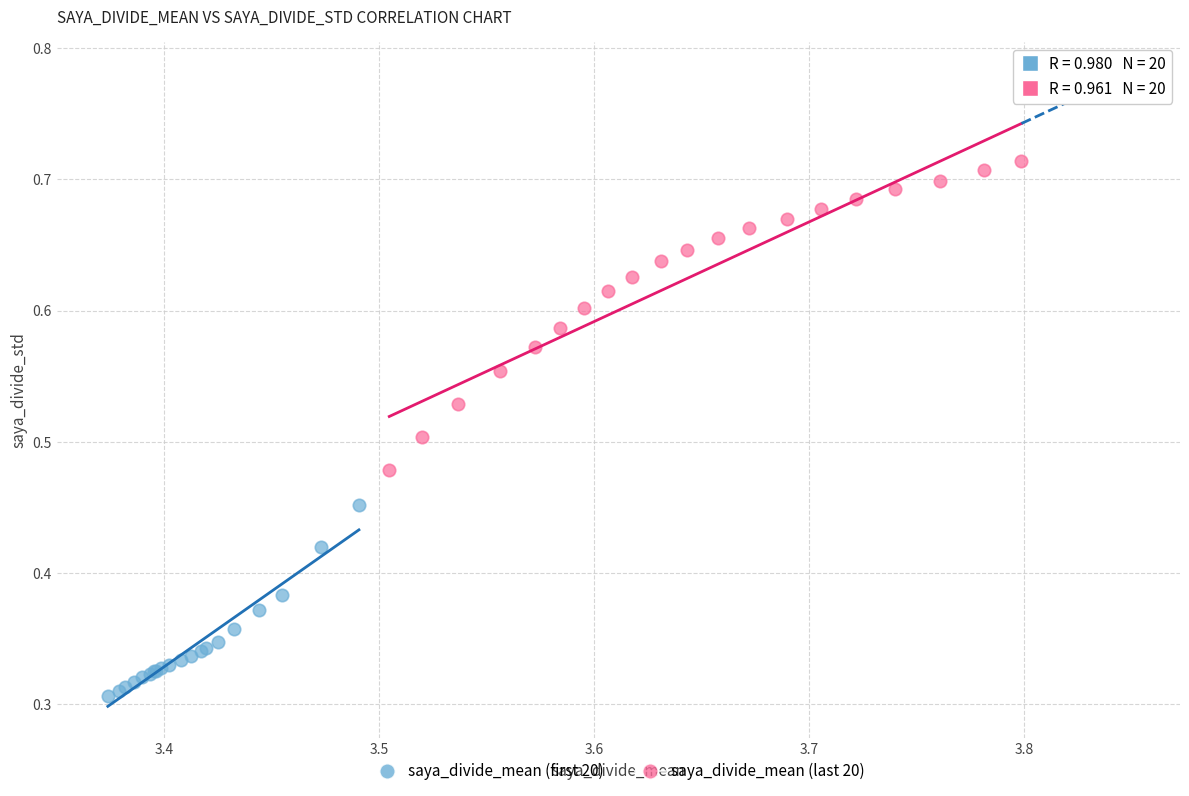

What are all the series names shown in the legend?

saya_divide_mean (first 20), saya_divide_mean (last 20)